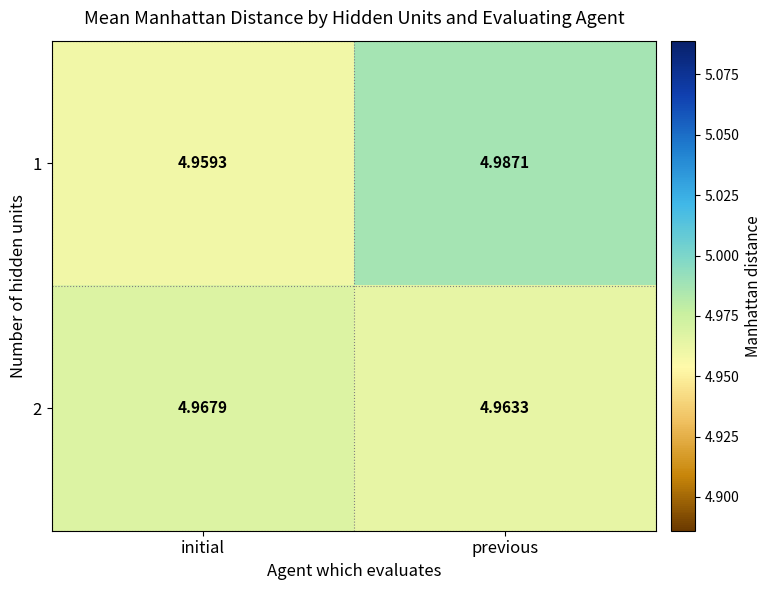

How many data points does each series have?

2